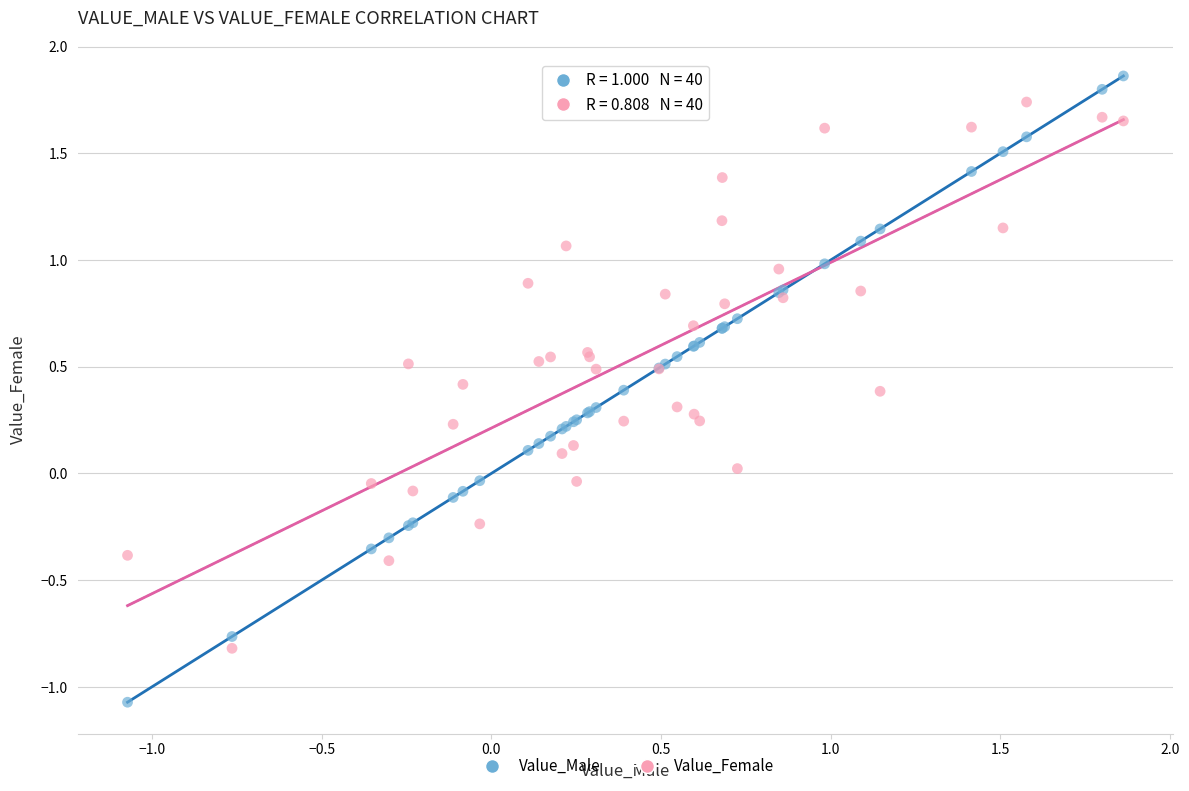

Which series has the largest Y range (max minus min)?

Value_Male